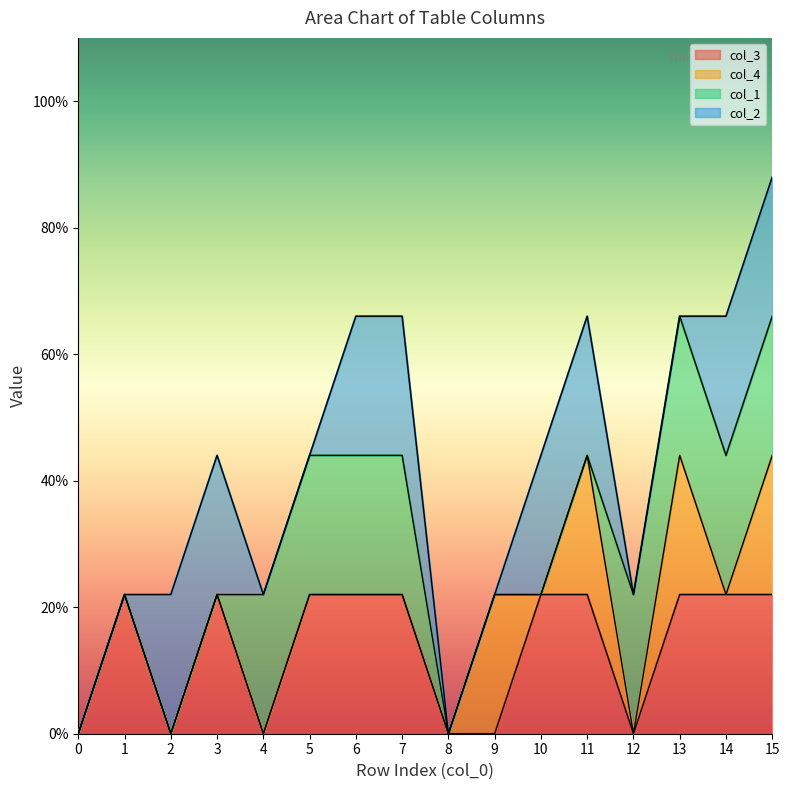

How many lines are shown in the chart?

4